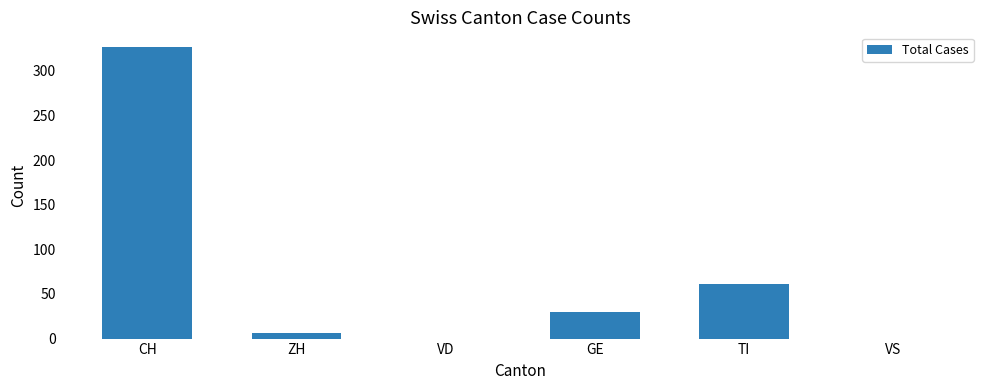

Which category has the highest value across all series?

CH